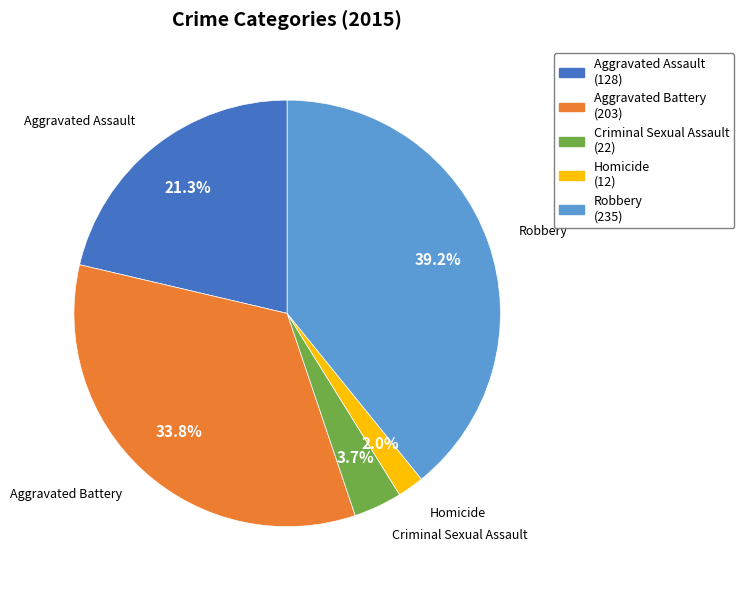

Which has a higher value, Aggravated Battery or Criminal Sexual Assault?

Aggravated Battery